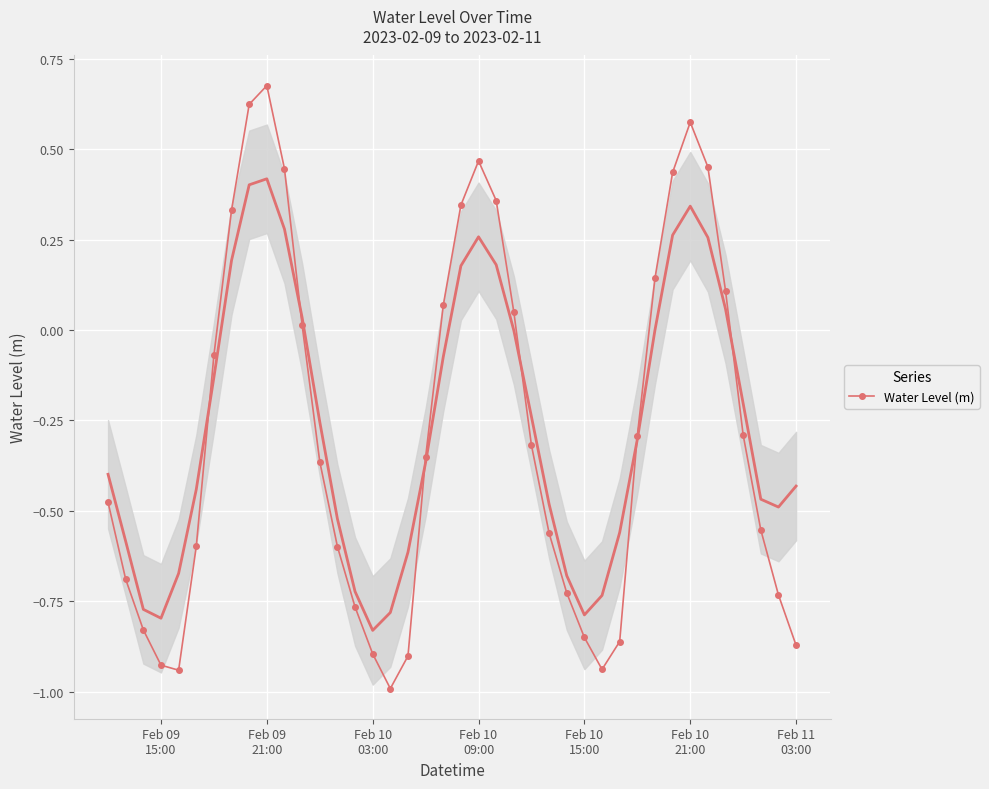

In Water Level (m), how many points are lower than both neighbors (excluding endpoints)?

3